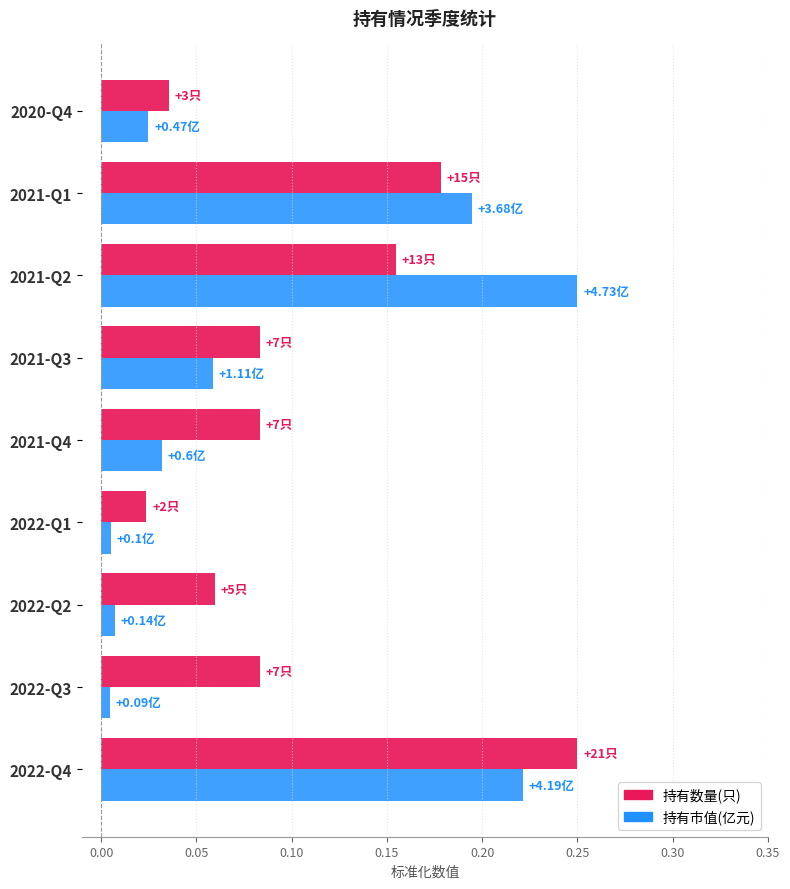

List the series in order of their overall mean, highest first.

持有数量(只), 持有市值(亿元)